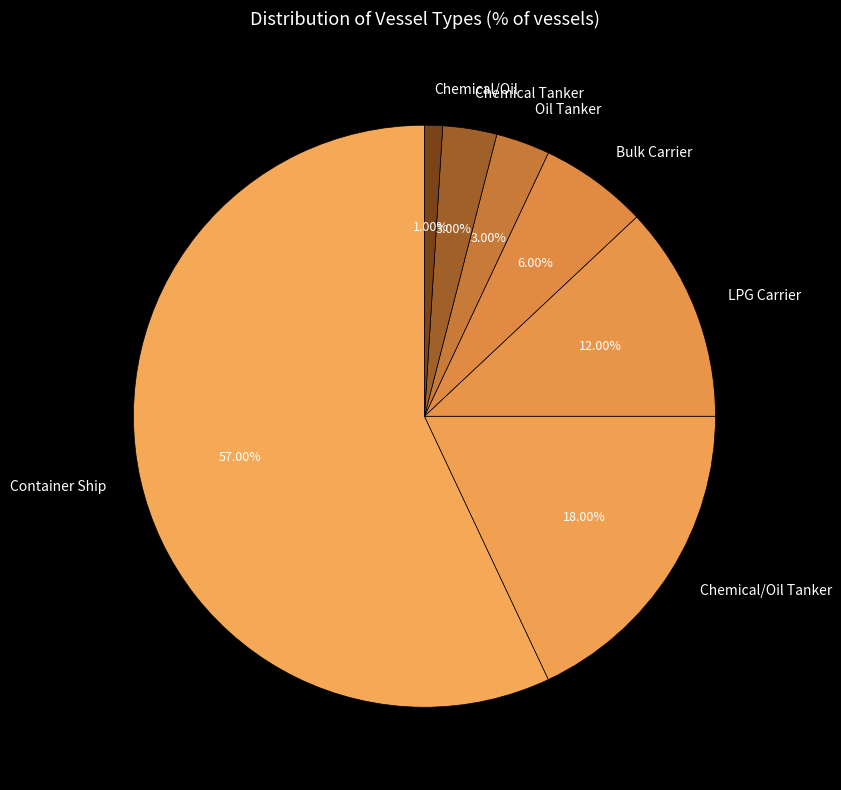

To the nearest percent, what is the difference between the largest and smallest slice percentages?

56%